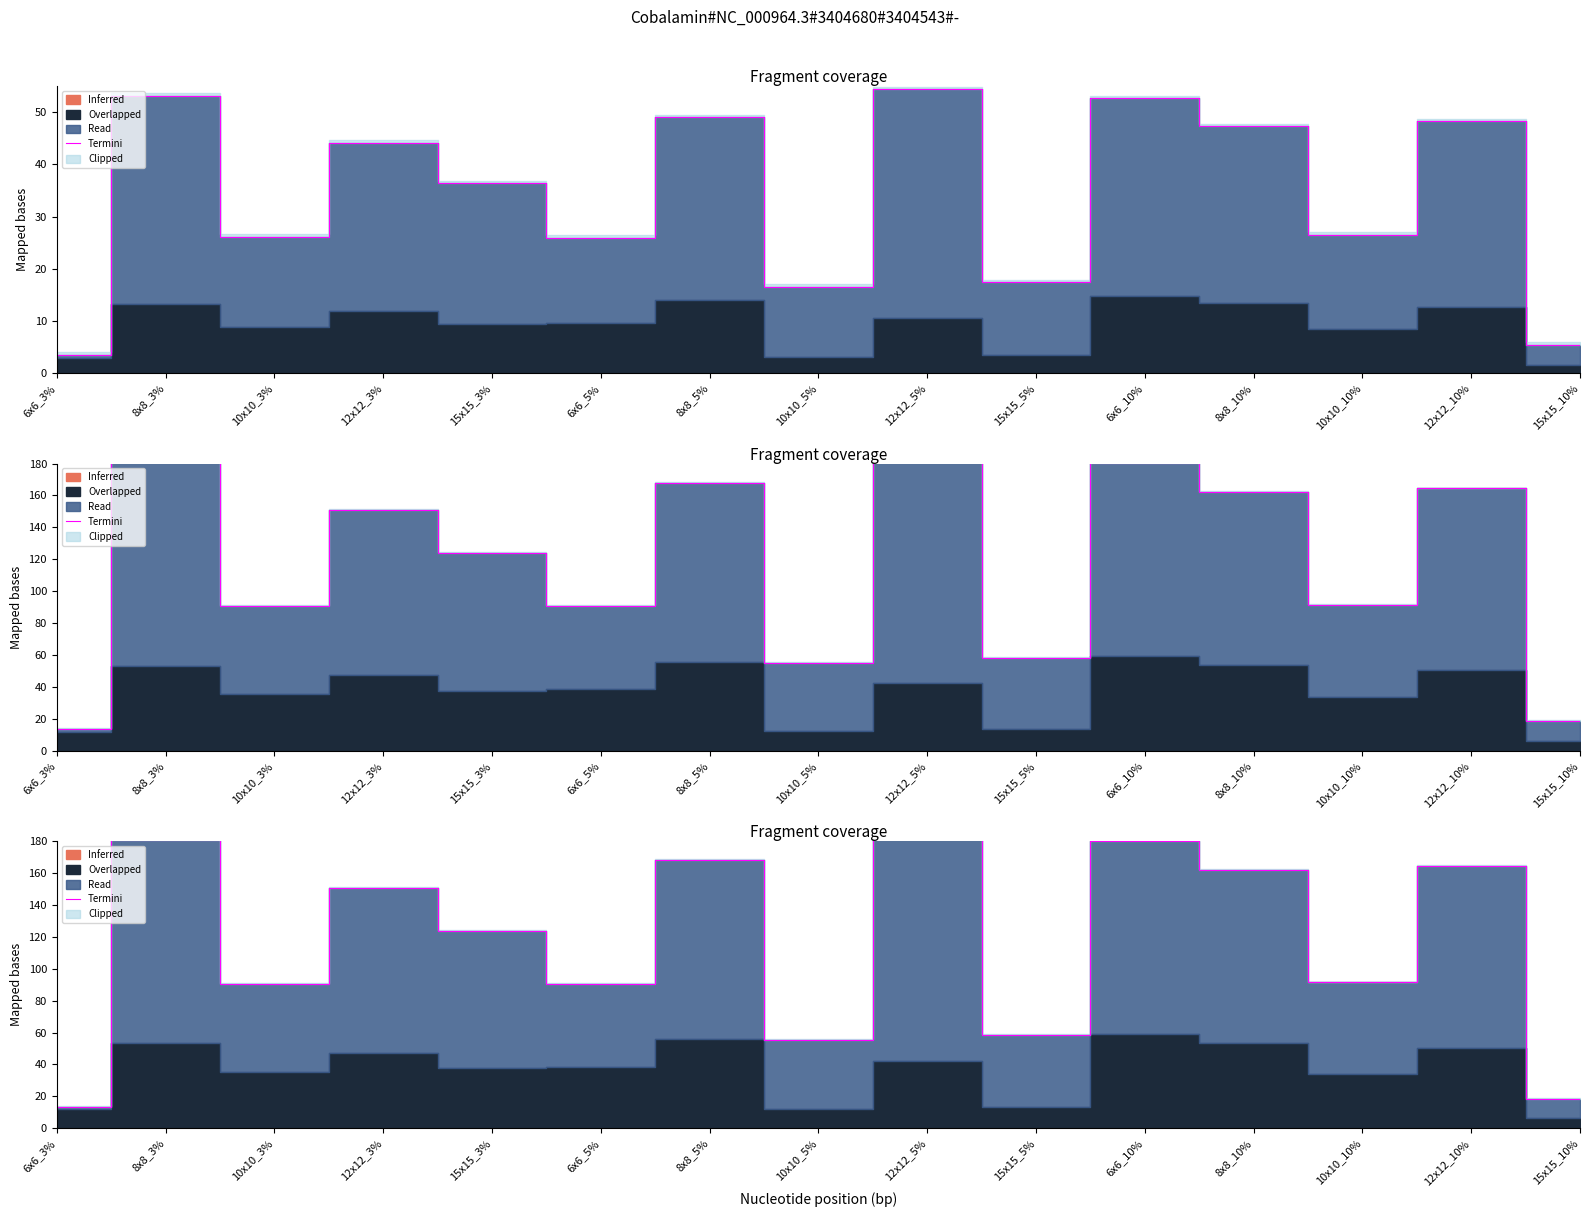

Where is the first local minimum?

10x10_3%